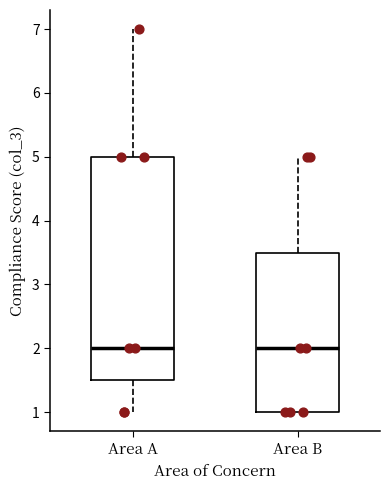

Where is the lower edge of the box for Area A on the y-axis? The values are not printed on the chart, so give them approximately, as read against the axis.

1.5